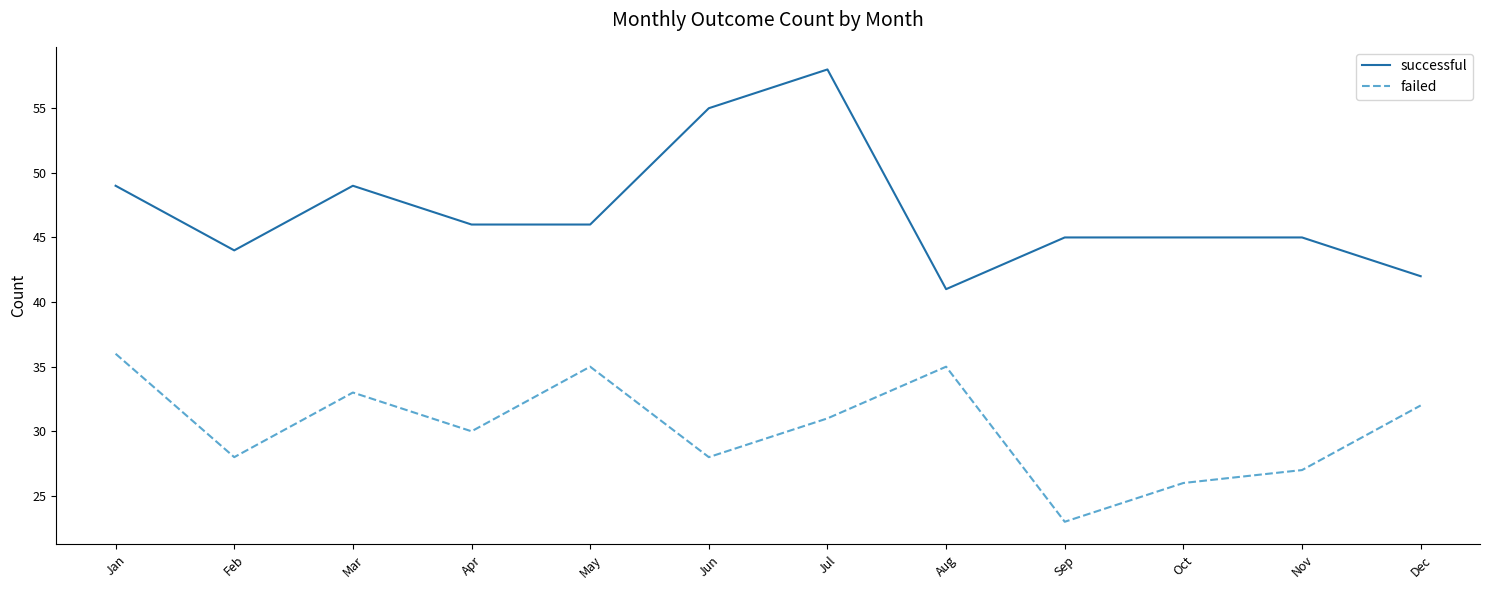

At which category does the chart reach its minimum across all series?

Sep